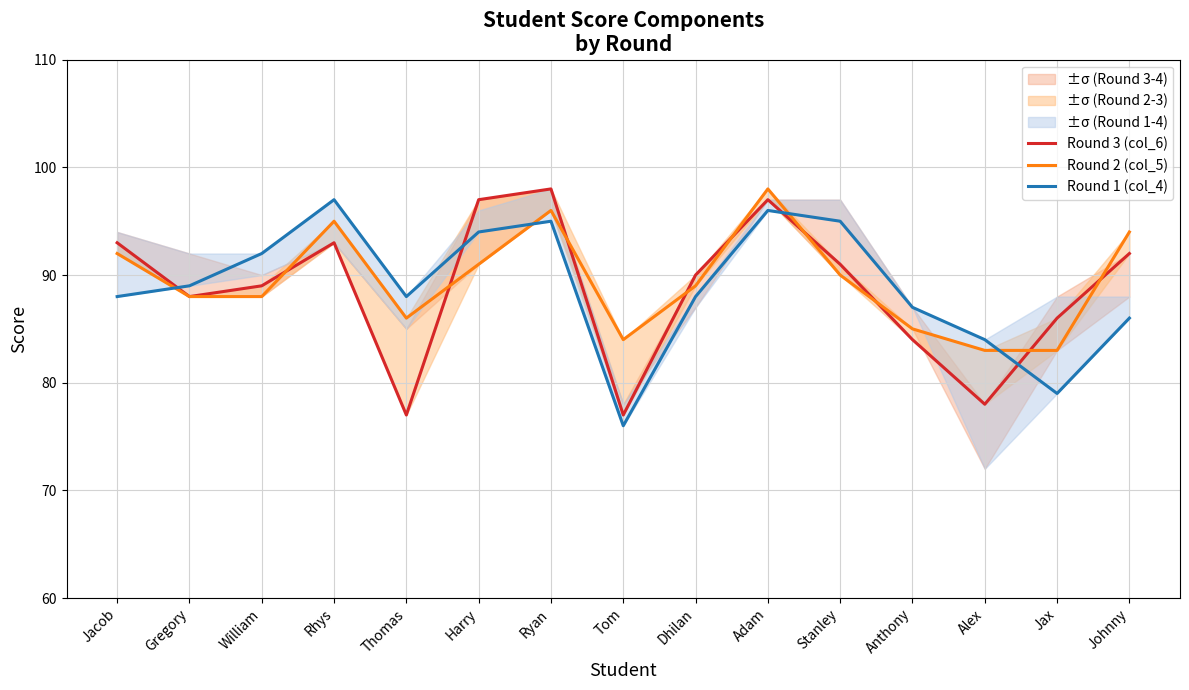

Reading right to left, extract all data points from this chart.

Round 3 (col_6): 92	86	78	84	91	97	90	77	98	97	77	93	89	88	93
Round 2 (col_5): 94	83	83	85	90	98	89	84	96	91	86	95	88	88	92
Round 1 (col_4): 86	79	84	87	95	96	88	76	95	94	88	97	92	89	88